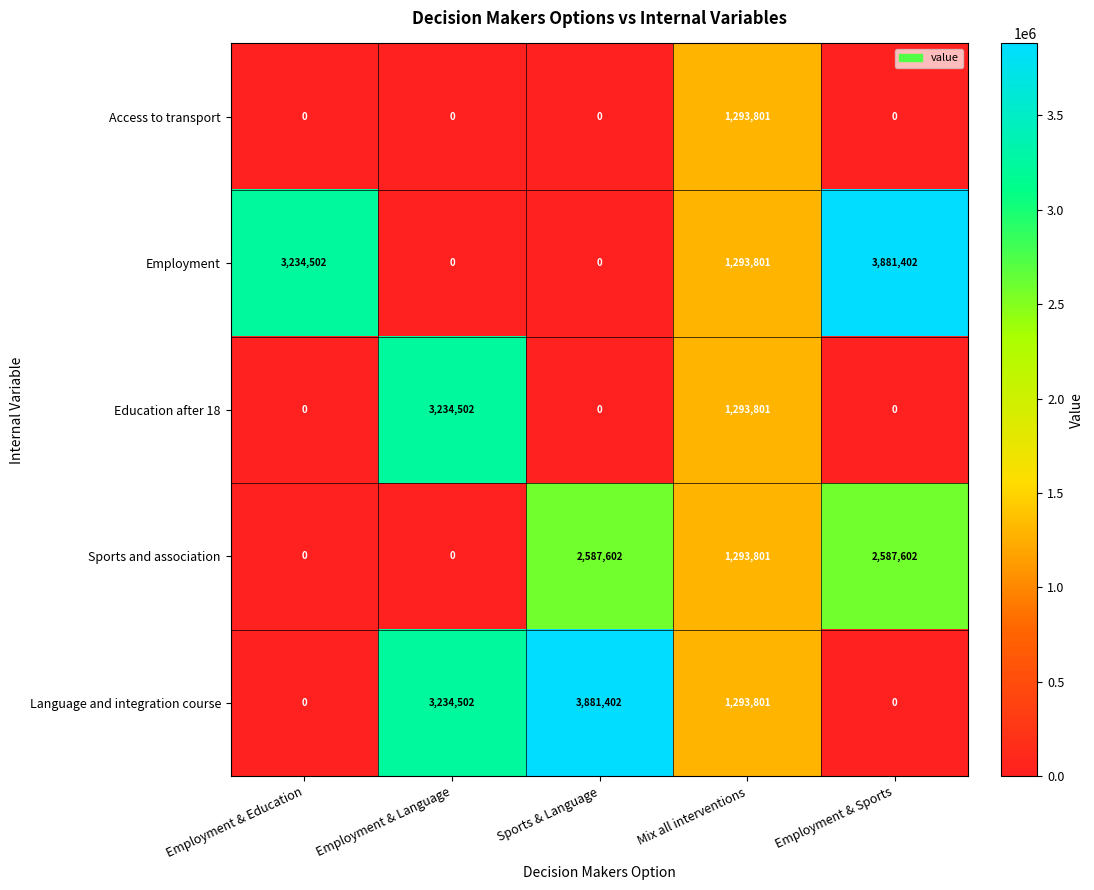

Between Employment & Language and Sports & Language, which series saw the biggest shift?

Education after 18